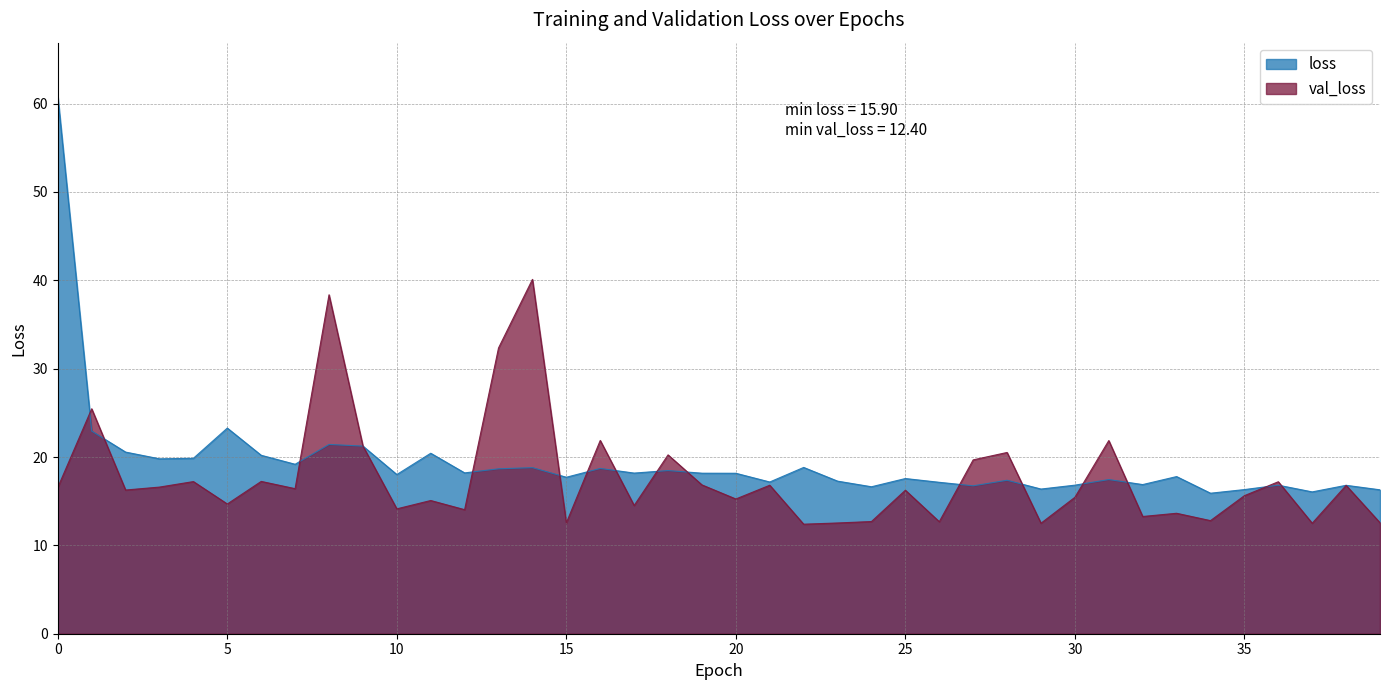

True or false: loss and val_loss intersect in this chart.

True